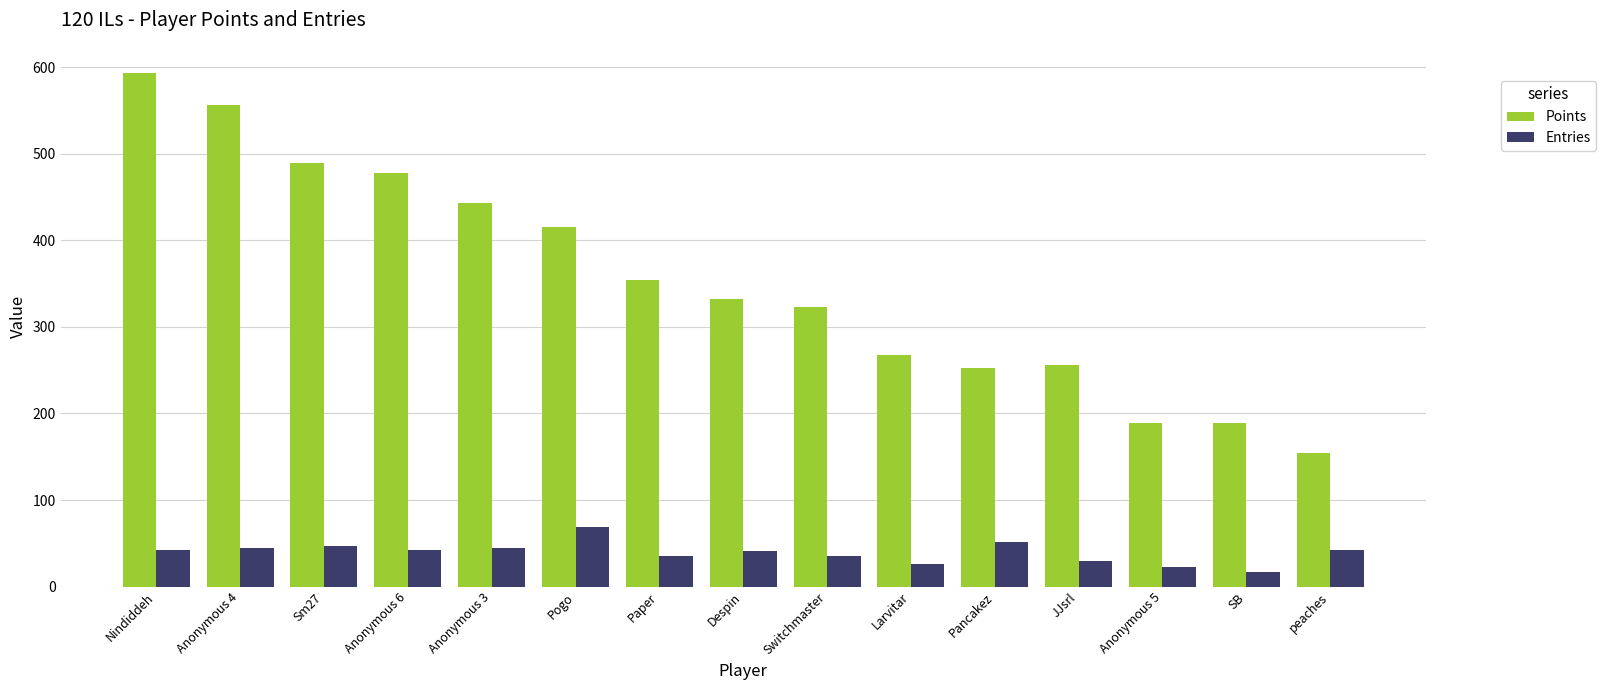

Between Anonymous 6 and Despin, which series saw the biggest shift?

Points